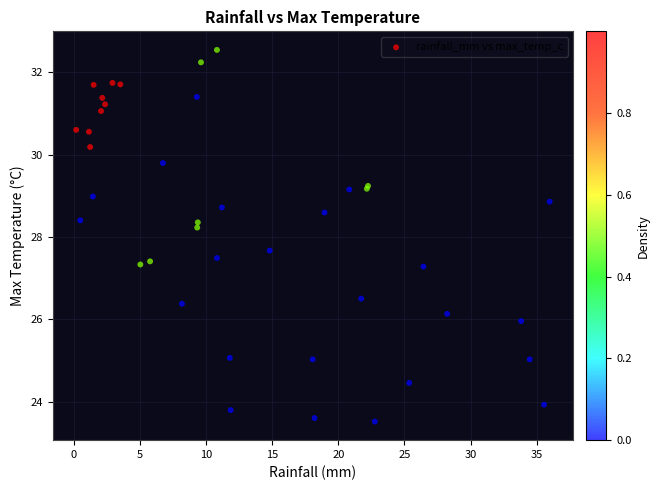

What Y value in the scatter plot is closest to 28?

28.2